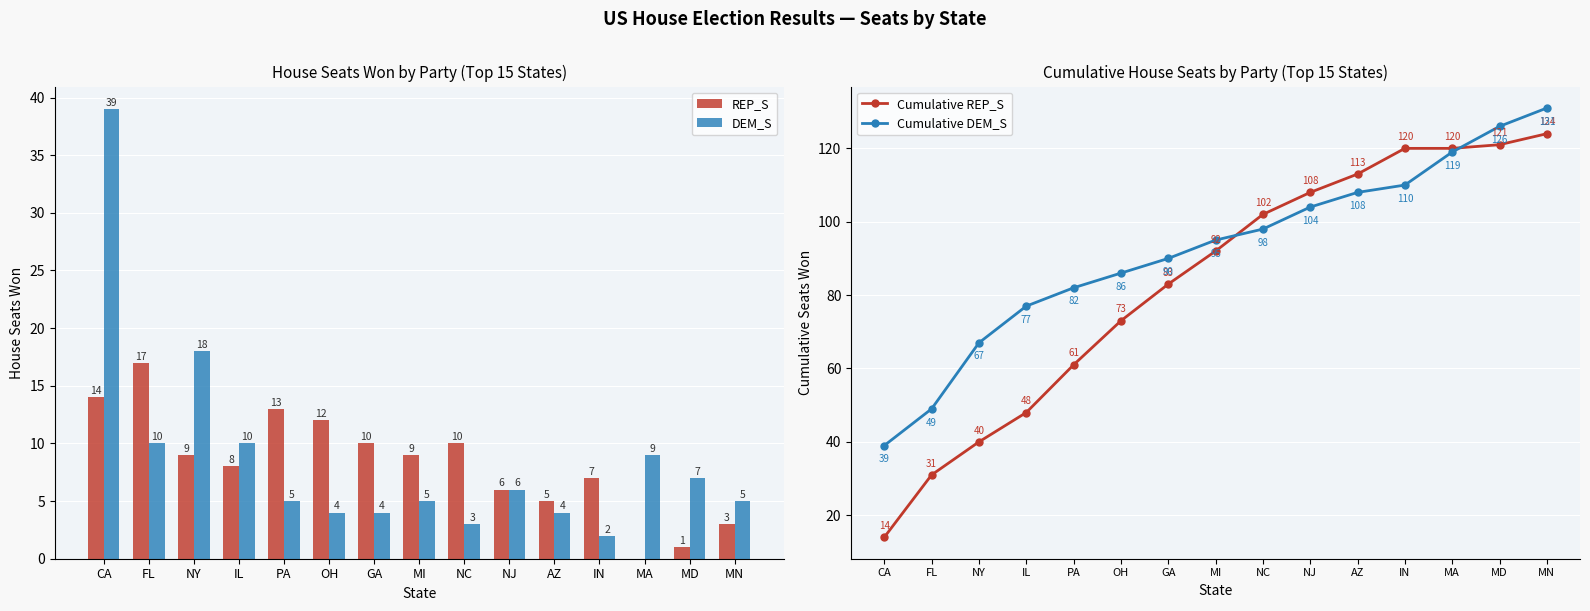

What is the average value of the DEM_S series?

9